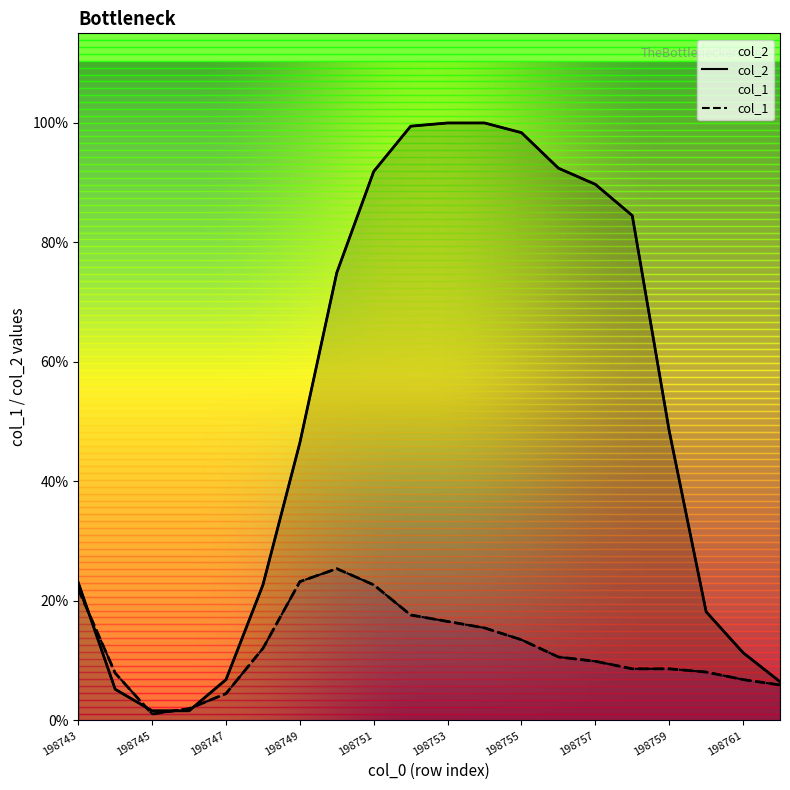

At which category does the chart reach its peak across all series?

198753